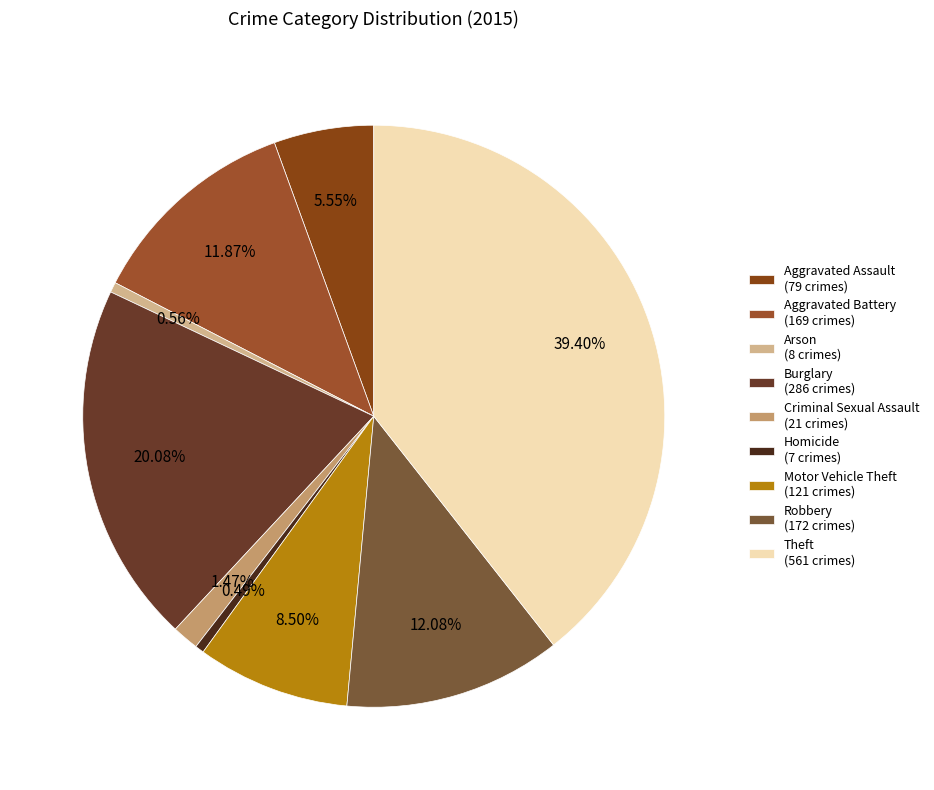

Does Homicide account for over 50% of the chart?

No